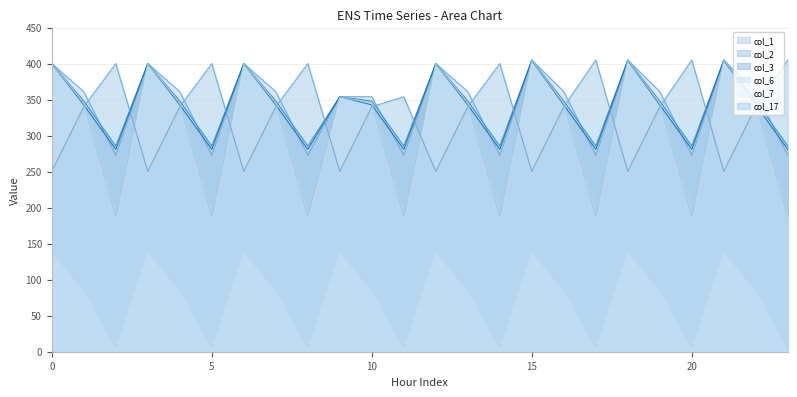

List the series in order of their peak value, lowest first.

col_7, col_3, col_1, col_2, col_6, col_17